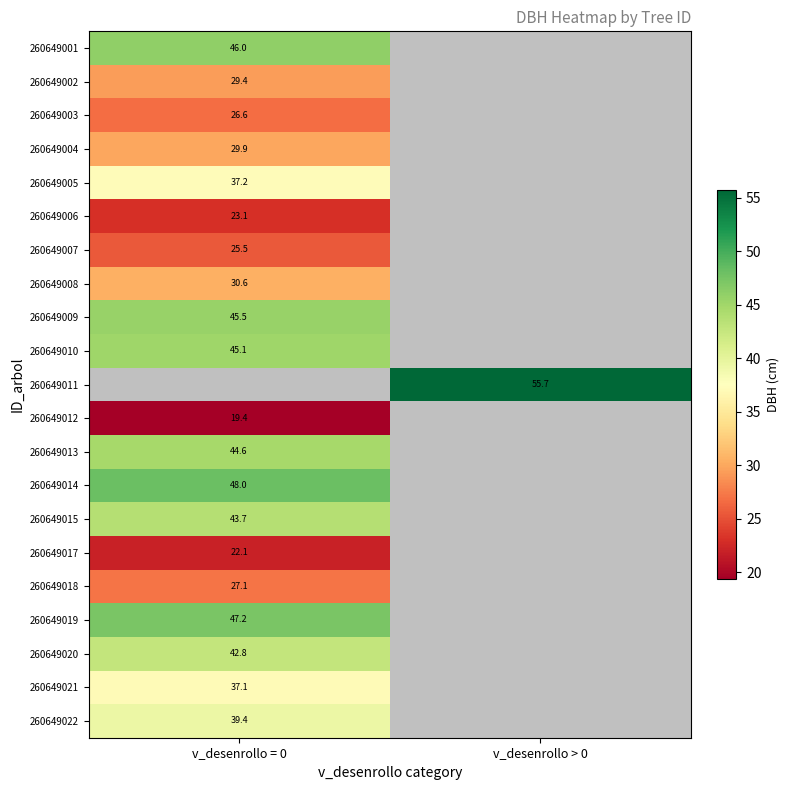

The value of 260649010 at v_desenrollo = 0 is 73.0. True or false?

False